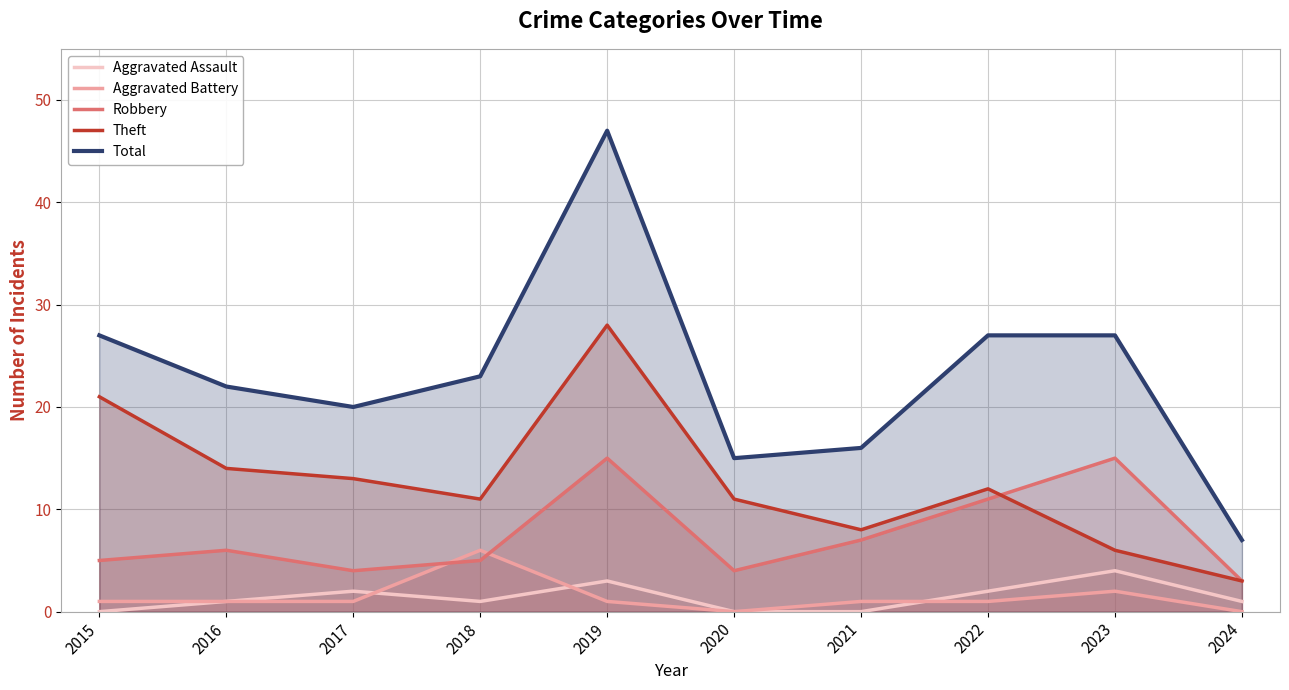

What is the difference between the maximum and minimum values in the Theft series?

25